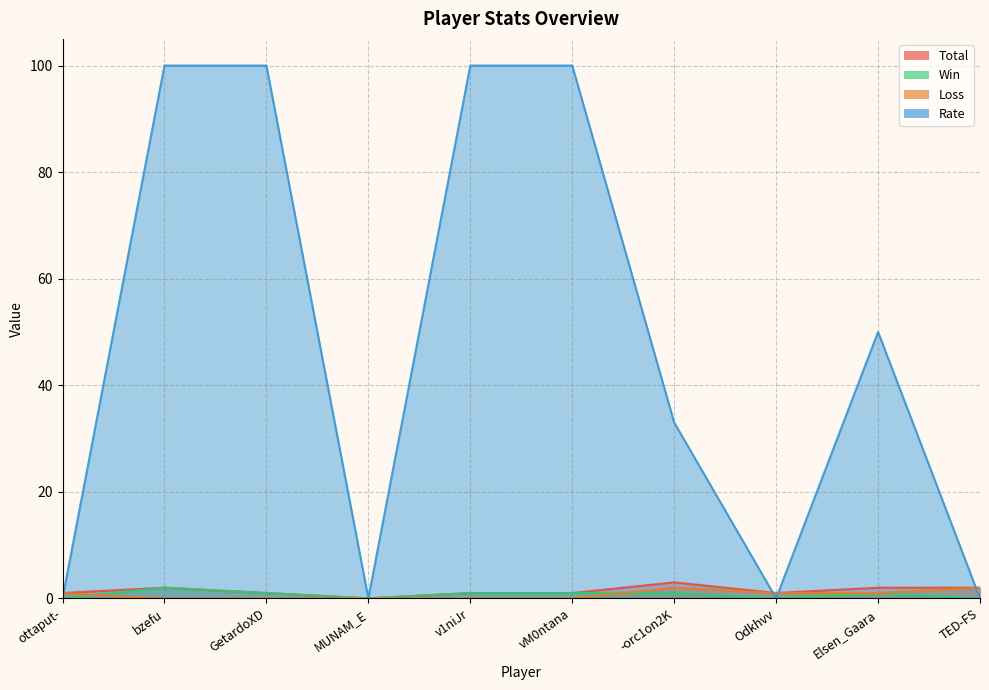

What is the highest value of the Loss series?

2